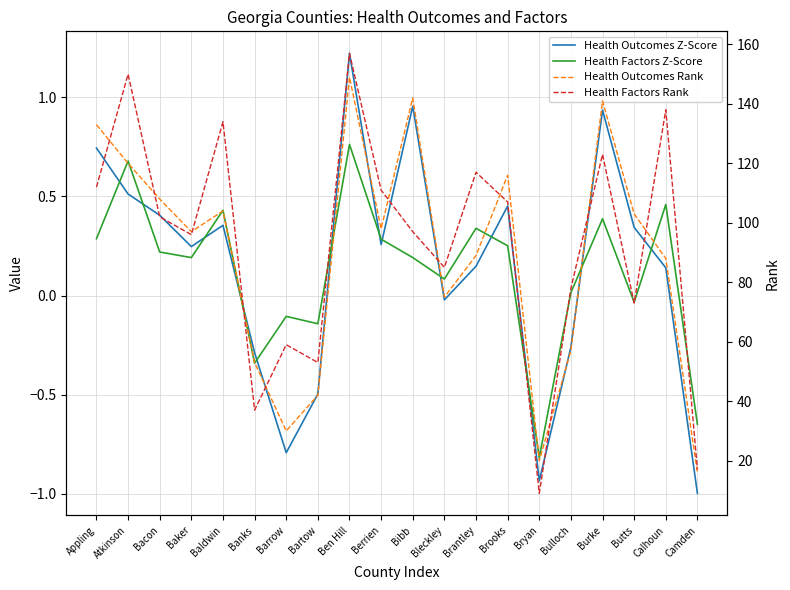

What is the difference between the highest and lowest values at Berrien?

110.7